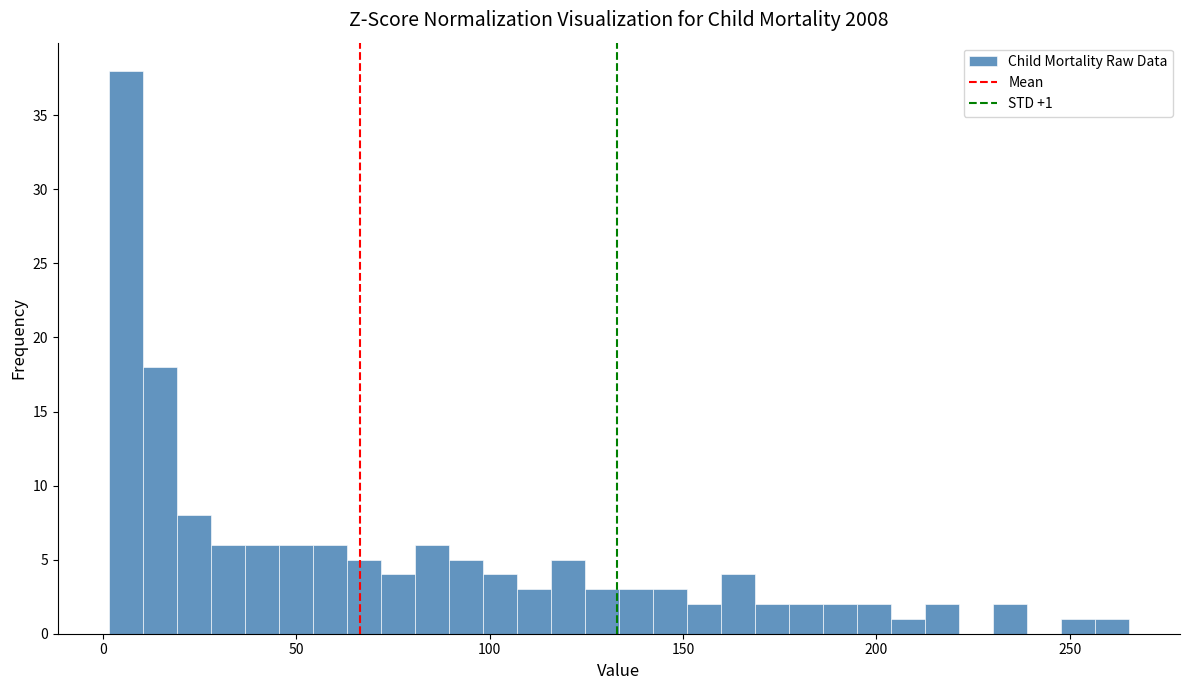

Read against the x-axis, roughly where is the centre of the tallest bar?

5